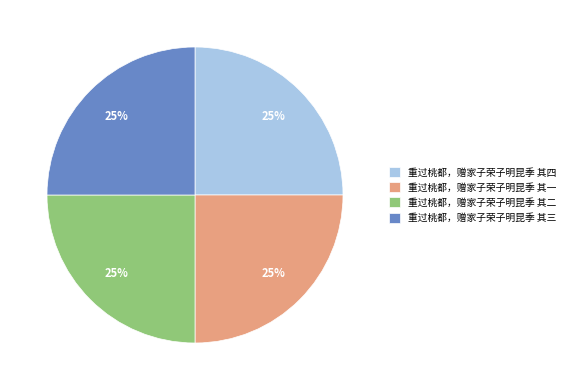

To the nearest percent, what is the combined percentage of 重过桃都，赠家子荣子明昆季 其四 and 重过桃都，赠家子荣子明昆季 其二?

50%